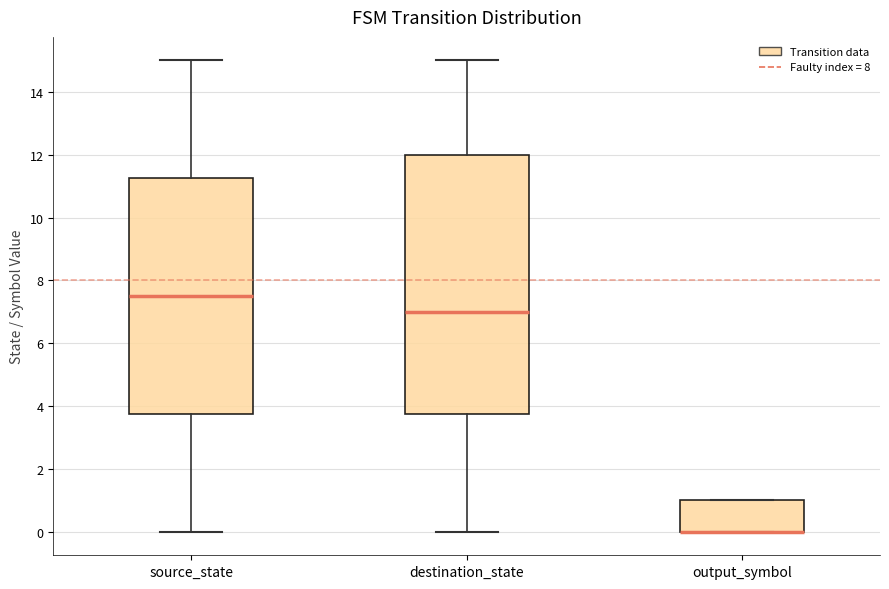

Reading left to right, read every box against the y-axis: the position of its median line, the range the box covers, and the ends of its whiskers. The values are not printed on the chart, so give them approximately, as read against the axis.

source_state: median 7.6, box 3.8 to 11.2, whiskers 0.0 to 15.0
destination_state: median 7.0, box 3.8 to 12.0, whiskers 0.0 to 15.0
output_symbol: median 0.0 (drawn on the box's lower edge), box 0.0 to 1.0, whiskers 0.0 to 1.0